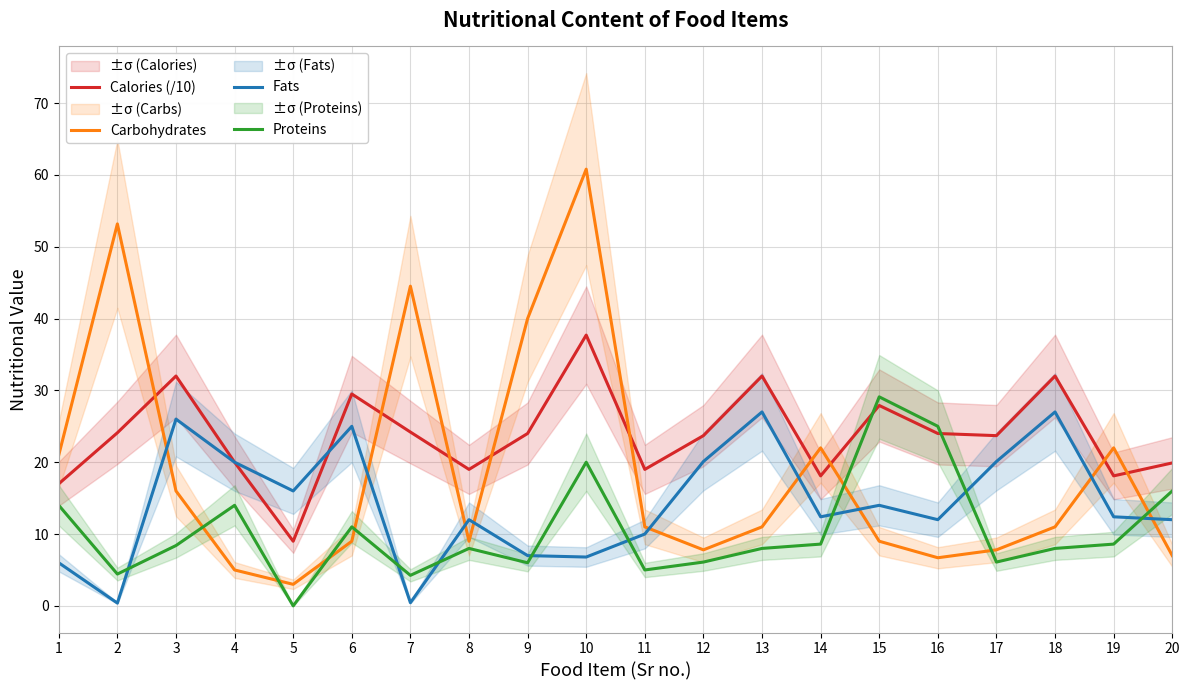

Which series has the largest total across all categories?

Calories (/10)